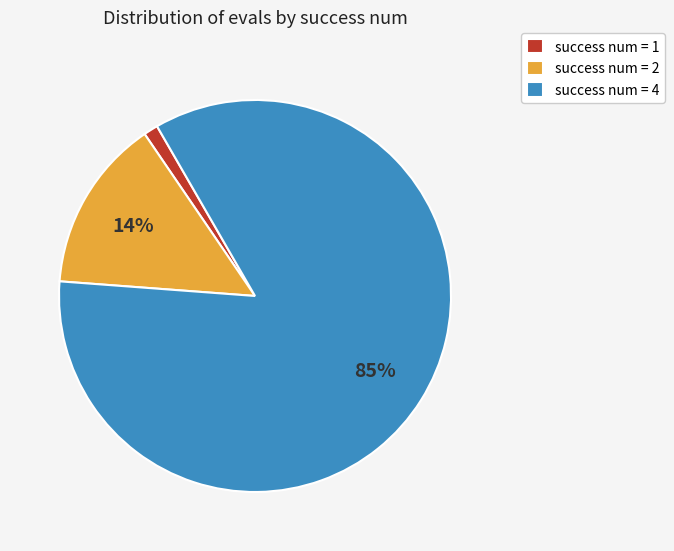

What is the ratio of the value at success num = 2 to the value at success num = 4?

0.2